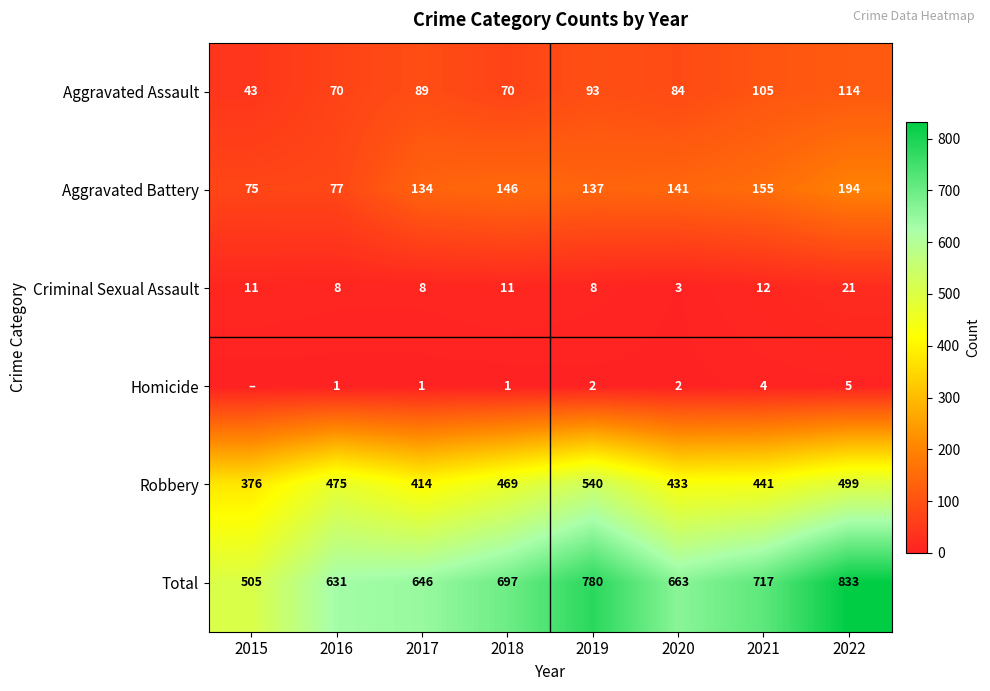

What is the difference between the maximum and minimum values in the Robbery series?

164